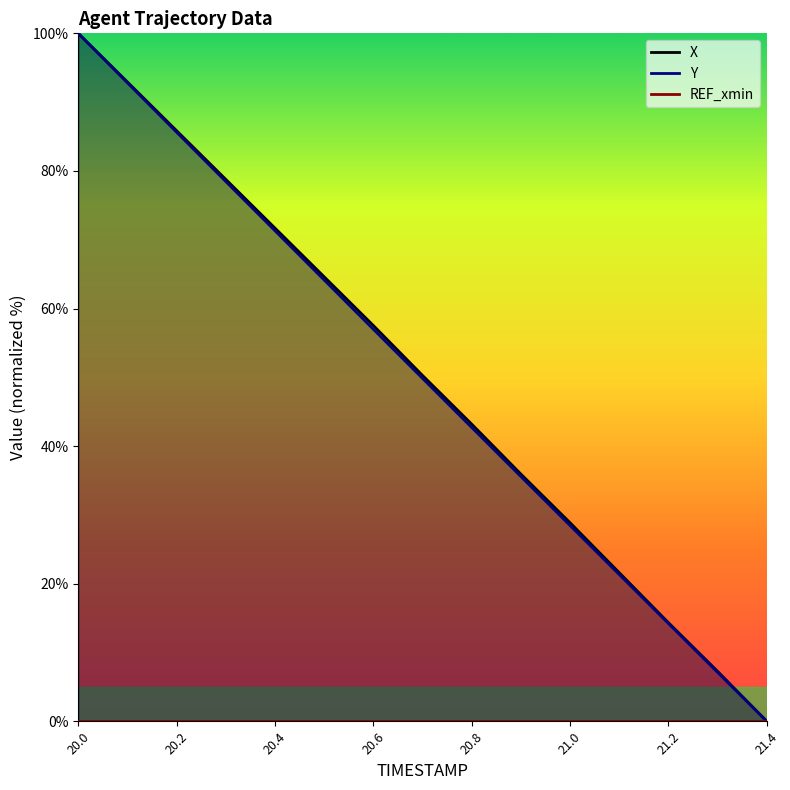

Is it true that Y equals 57.0 at 20.6?

True